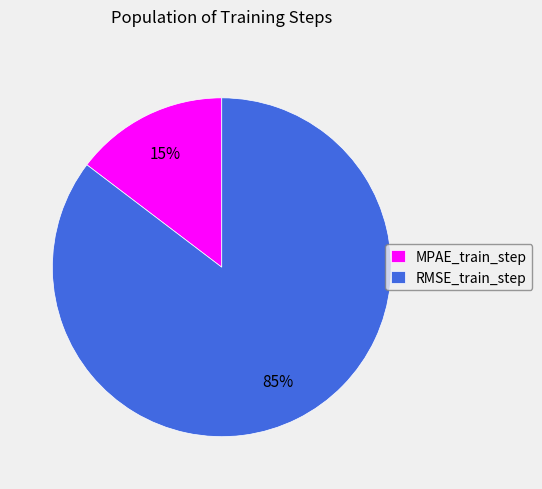

Which category has the smallest portion of the pie?

MPAE_train_step